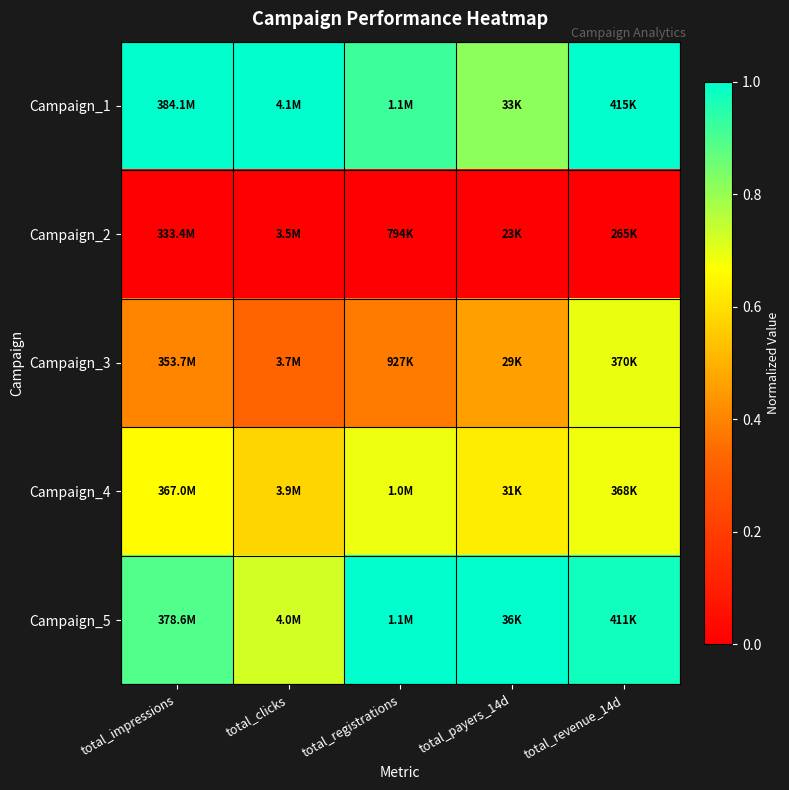

At how many categories does at least one series exceed 0?

5